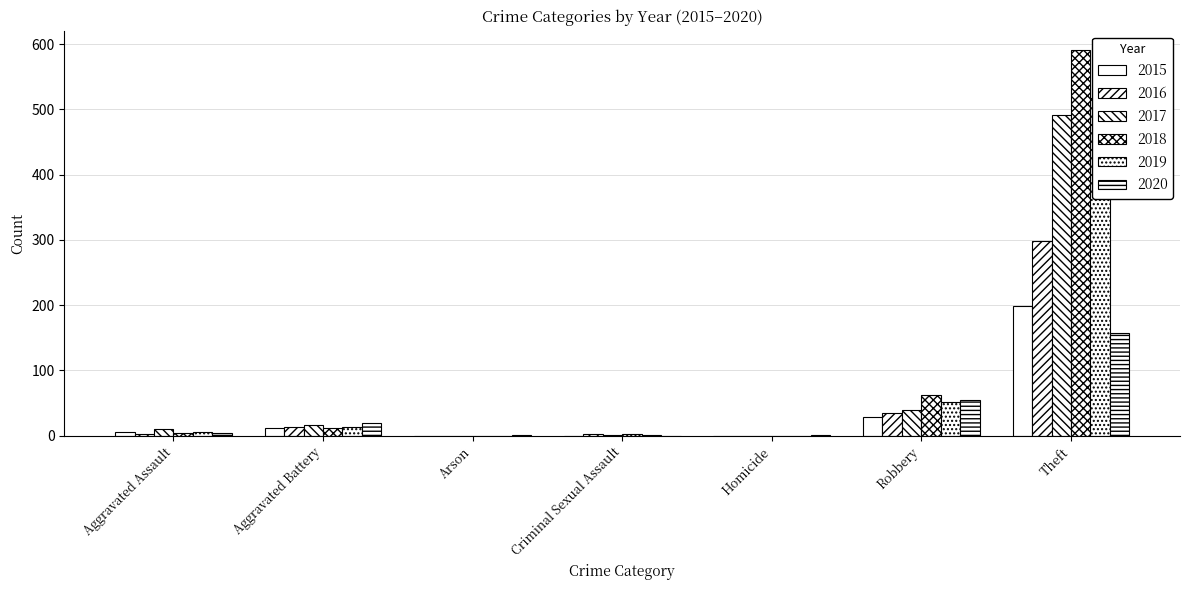

What is the label of the 4th bar from the right?

Criminal Sexual Assault